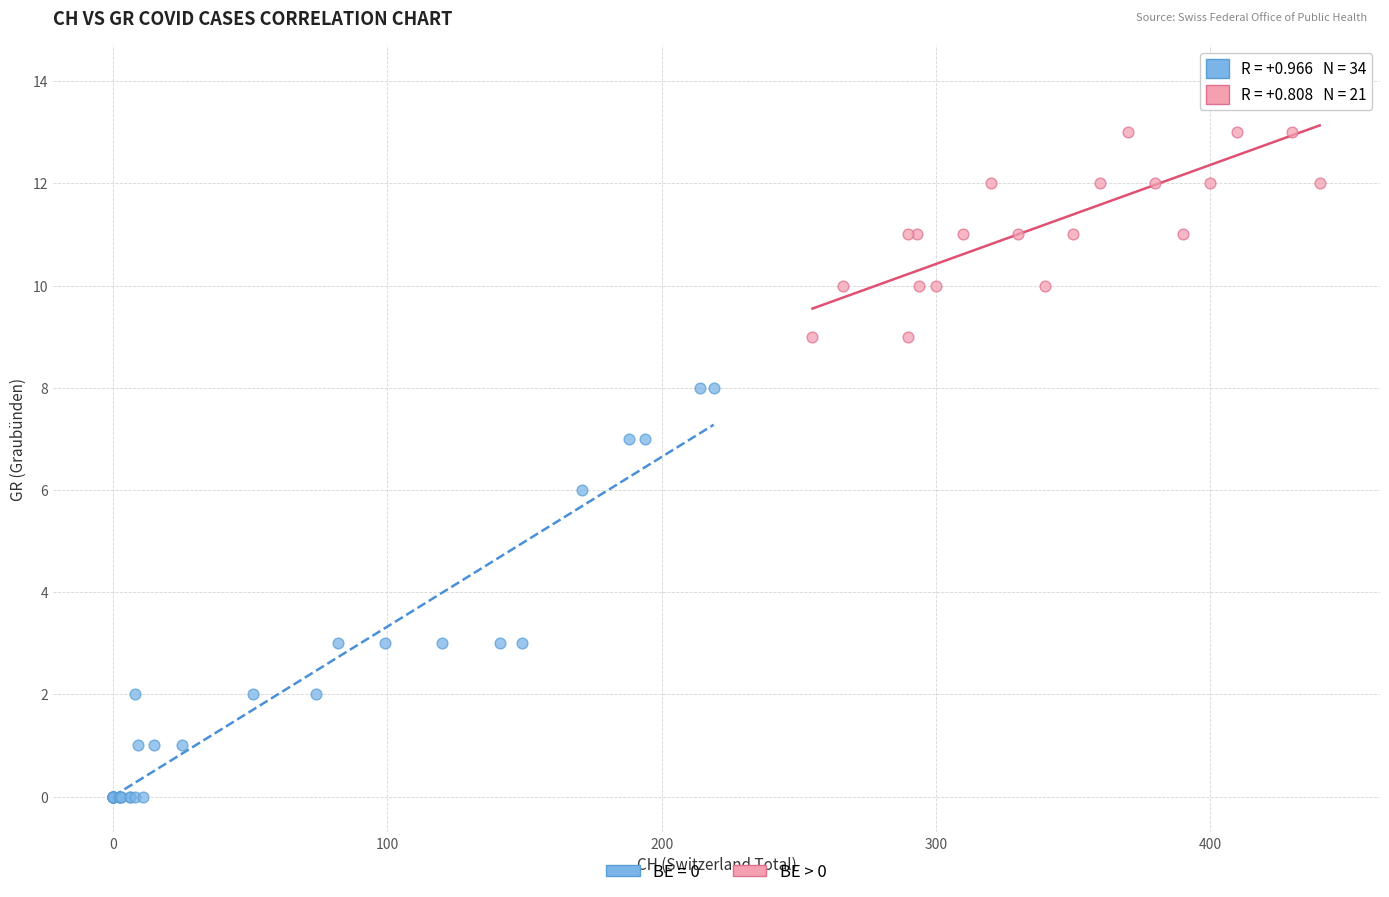

Which series reaches the minimum Y coordinate?

BE = 0